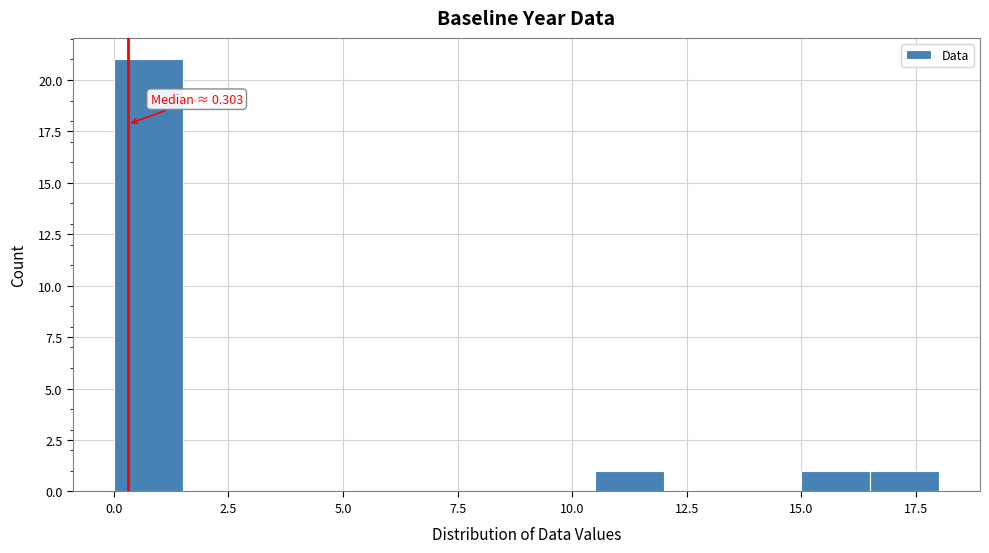

Around what value on the x-axis is the tallest bar? Give the approximate position of its centre, as read against the axis.

1.0